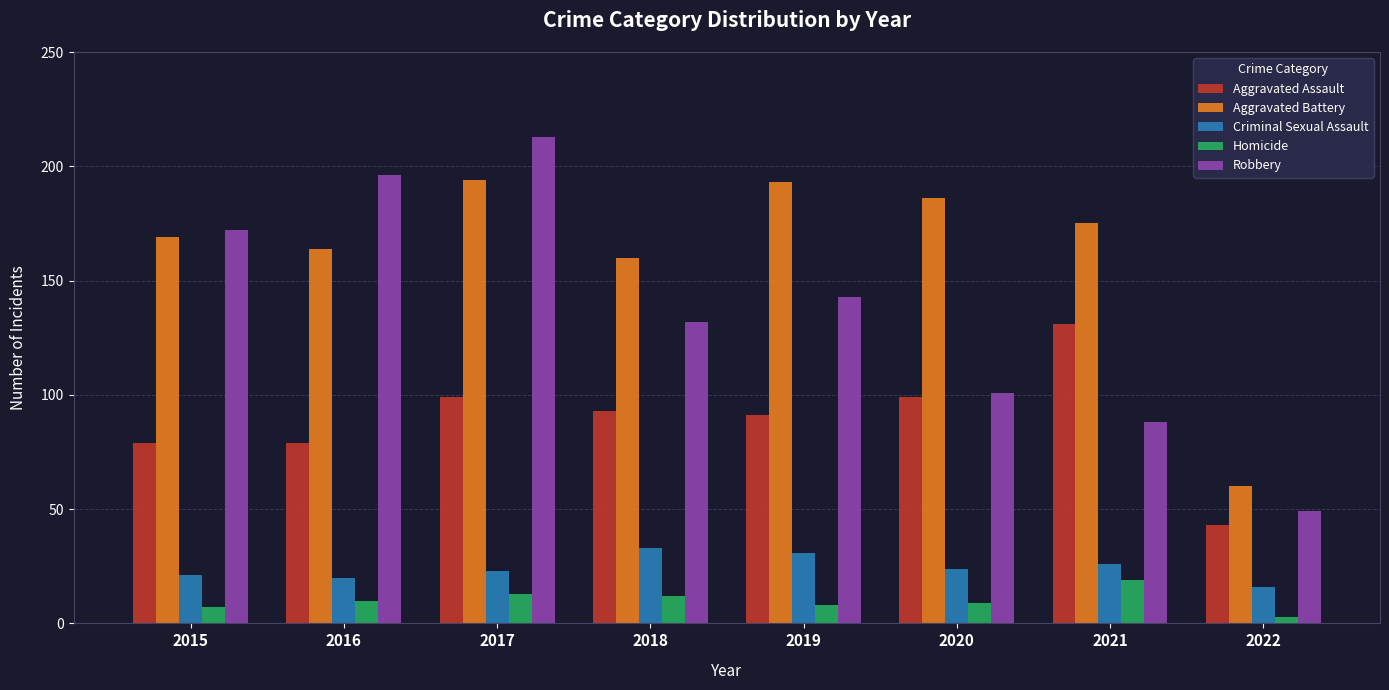

How many values in the Homicide series are below 10?

4